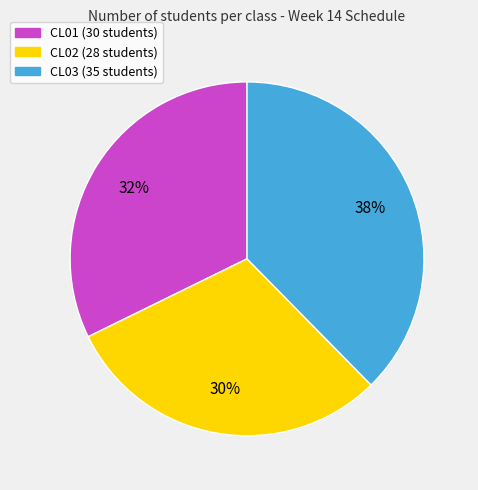

How many slices are in this pie chart?

3